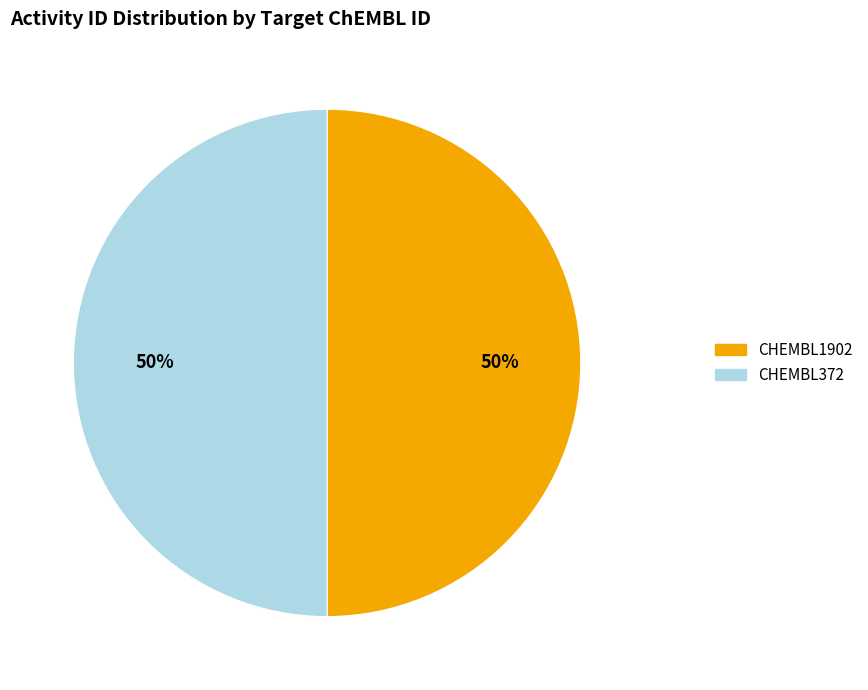

The CHEMBL372 slice represents 60% of the pie. True or false?

False